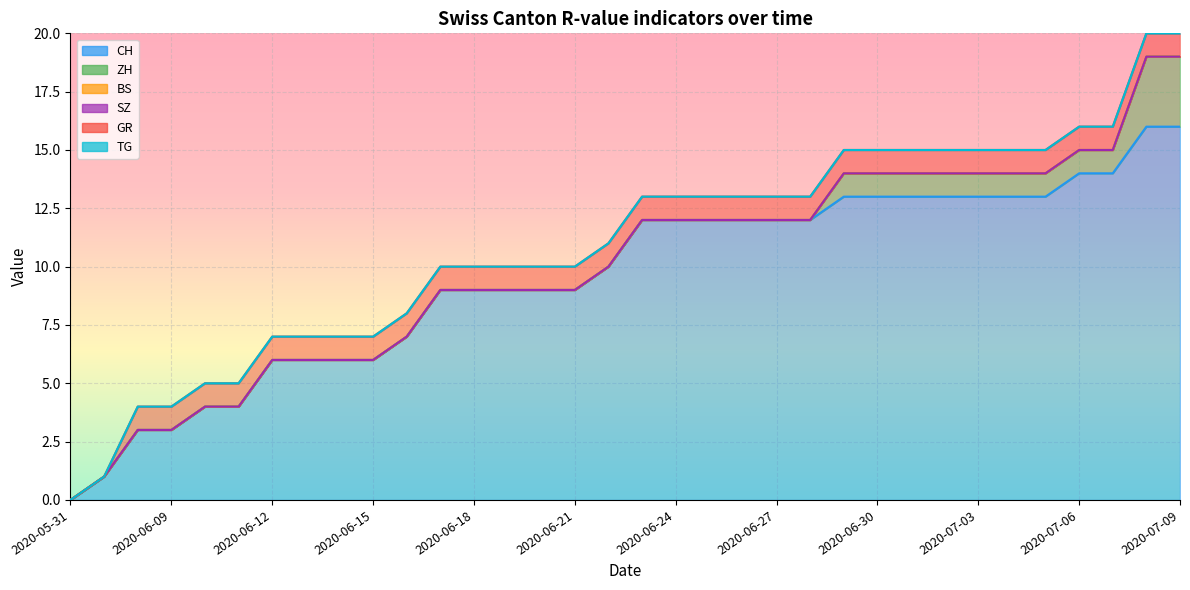

True or false: ZH and BS intersect in this chart.

False